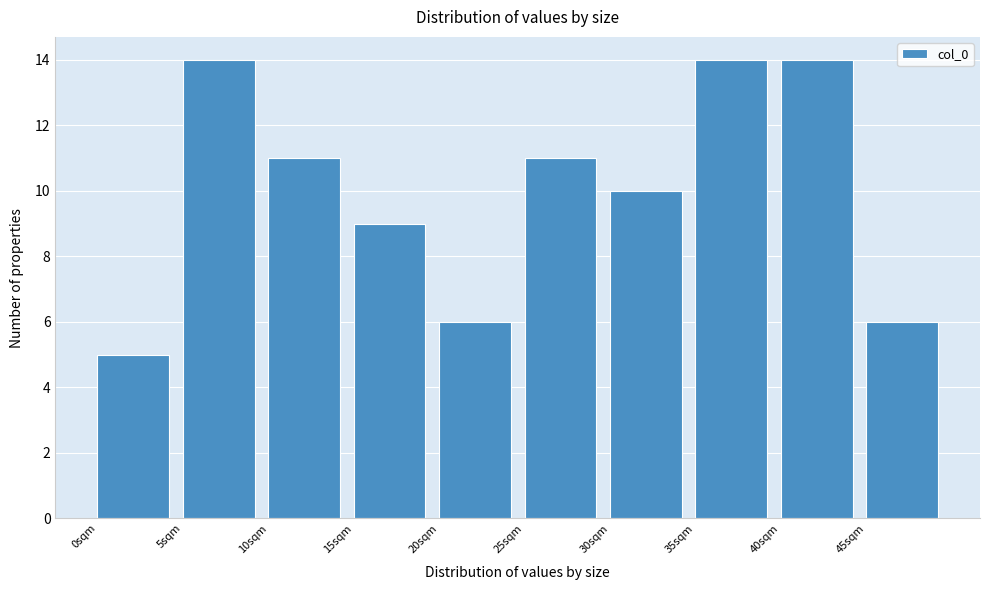

Reading left to right, transcribe this chart: for each bar, give the range it covers on the x-axis and its height. The values are not printed on the chart, so give them approximately, as read against the axis.

0 to 5: 5
5 to 10: 14
10 to 15: 11
15 to 20: 9
20 to 25: 6
25 to 30: 11
30 to 35: 10
35 to 40: 14
40 to 45: 14
45 to 50: 6